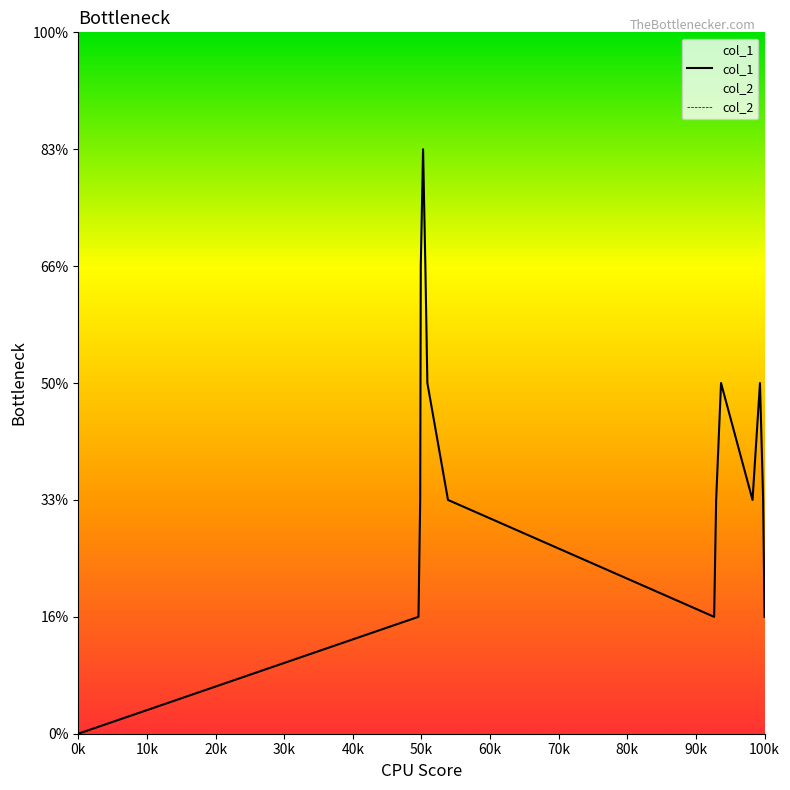

How many data points does each series have?

16